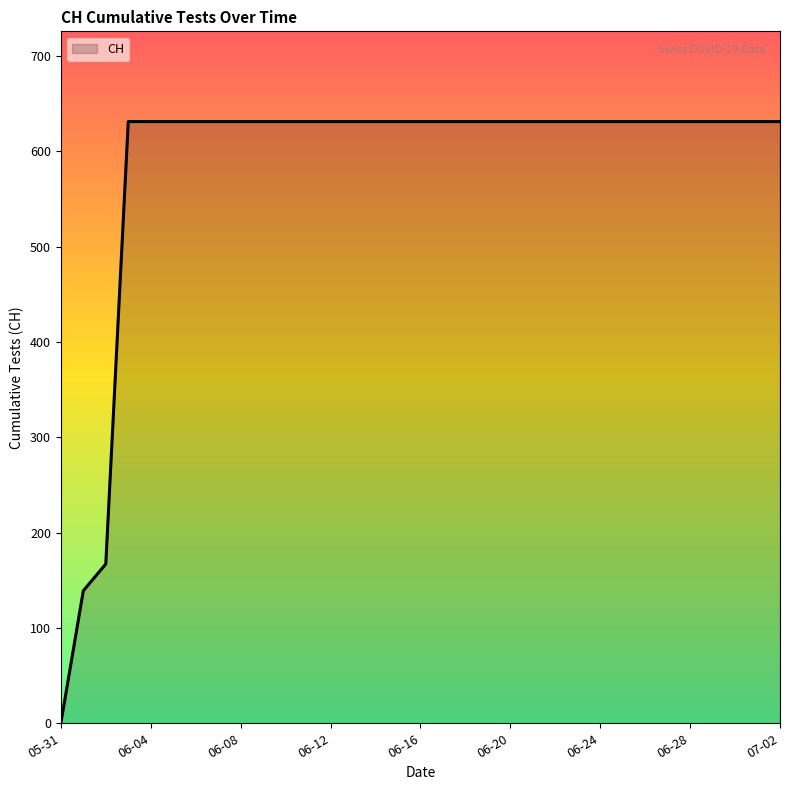

Reading left to right, transcribe all the data shown in this chart.

0	139	167	631	631	631	631	631	631	631	631	631	631	631	631	631	631	631	631	631	631	631	631	631	631	631	631	631	631	631	631	631	631